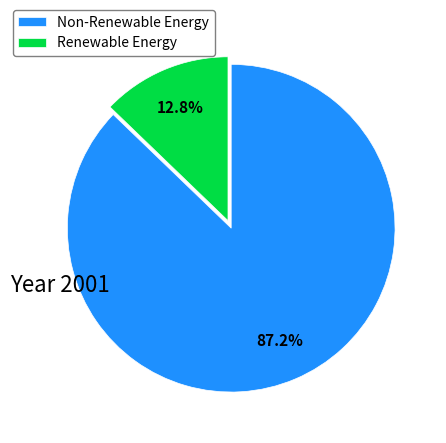

How many slices are in this pie chart?

2